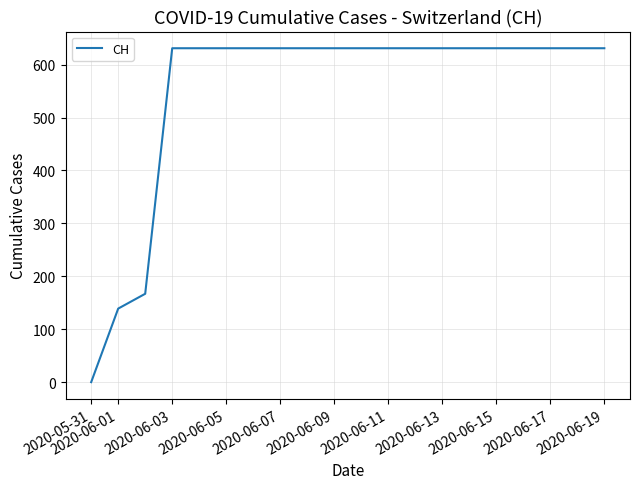

What is the greatest value displayed?

631